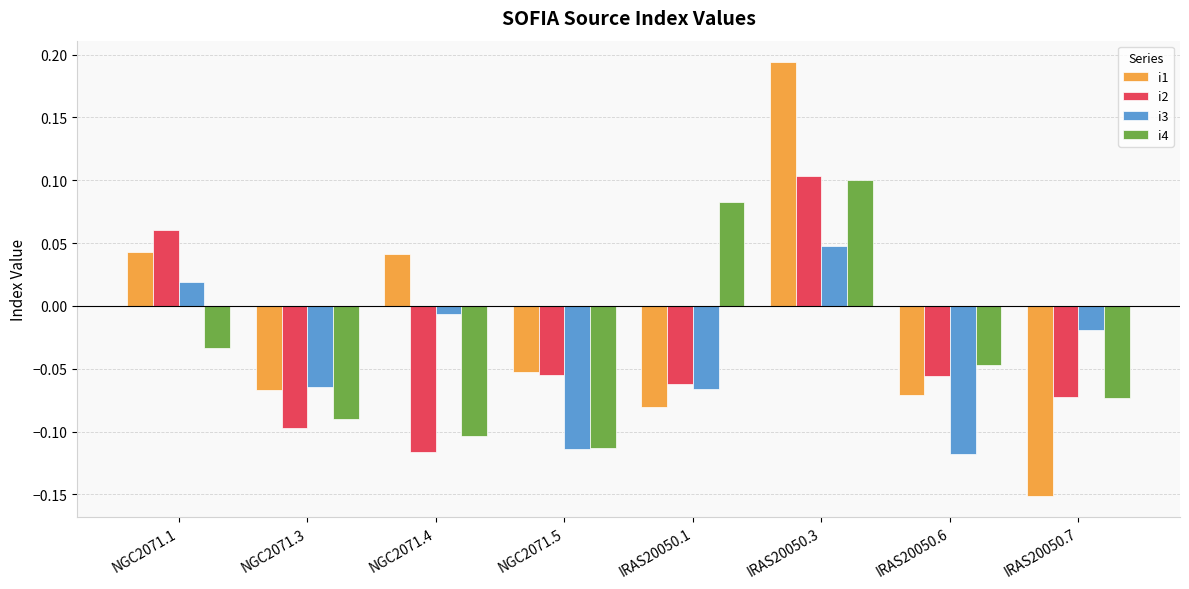

Which series changed the most between NGC2071.5 and IRAS20050.3?

i1